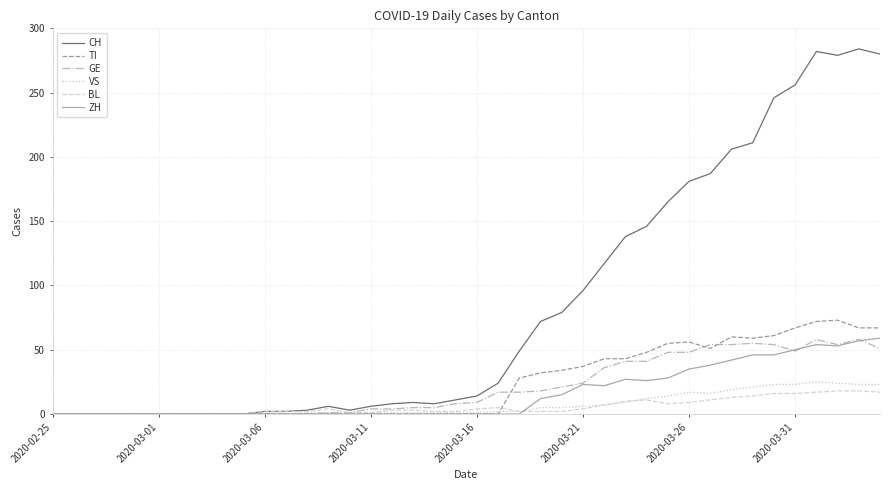

What is the maximum value for TI?

73